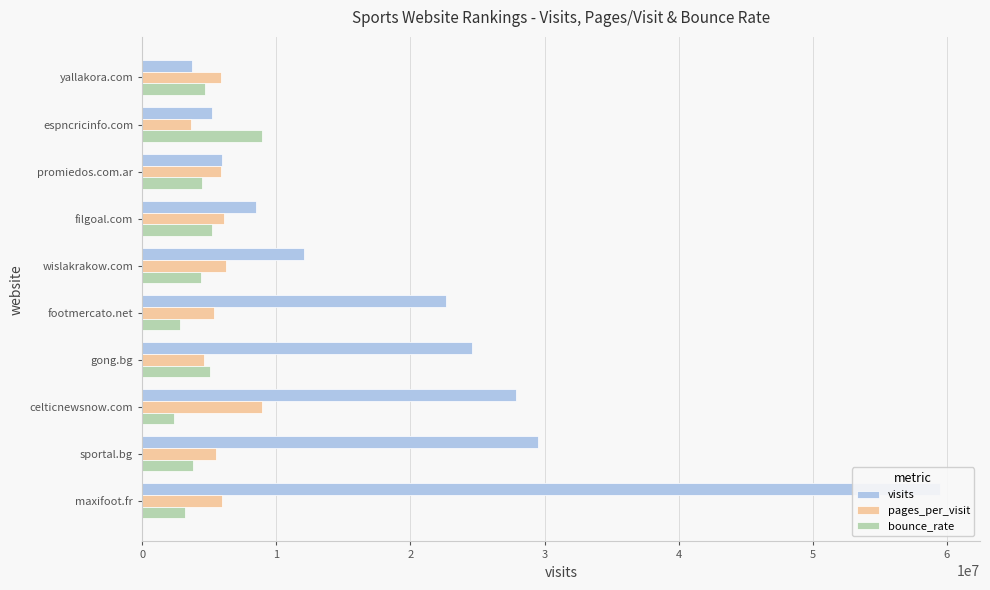

What is the maximum value for visits?

59494530.0